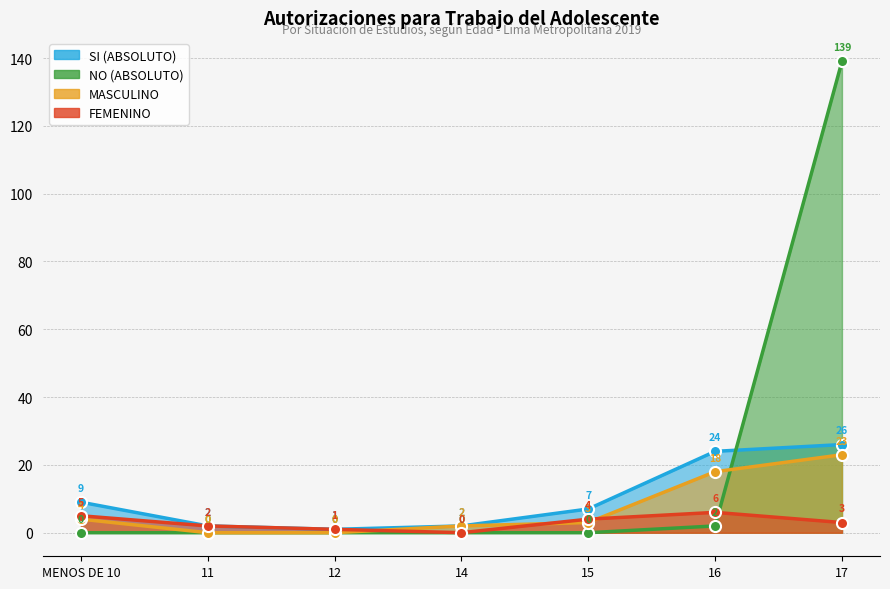

Reading left to right, list all the values displayed in this chart.

SI (ABSOLUTO): 9	2	1	2	7	24	26
NO (ABSOLUTO): 0	0	0	0	0	2	139
MASCULINO: 4	0	0	2	3	18	23
FEMENINO: 5	2	1	0	4	6	3